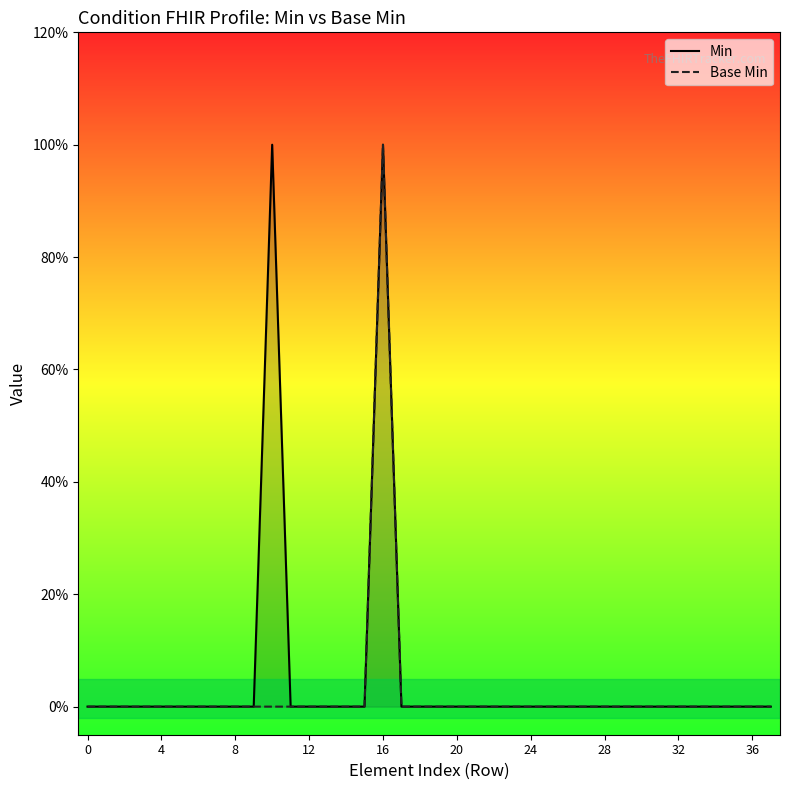

What is the label of the 6th point from the right?

32